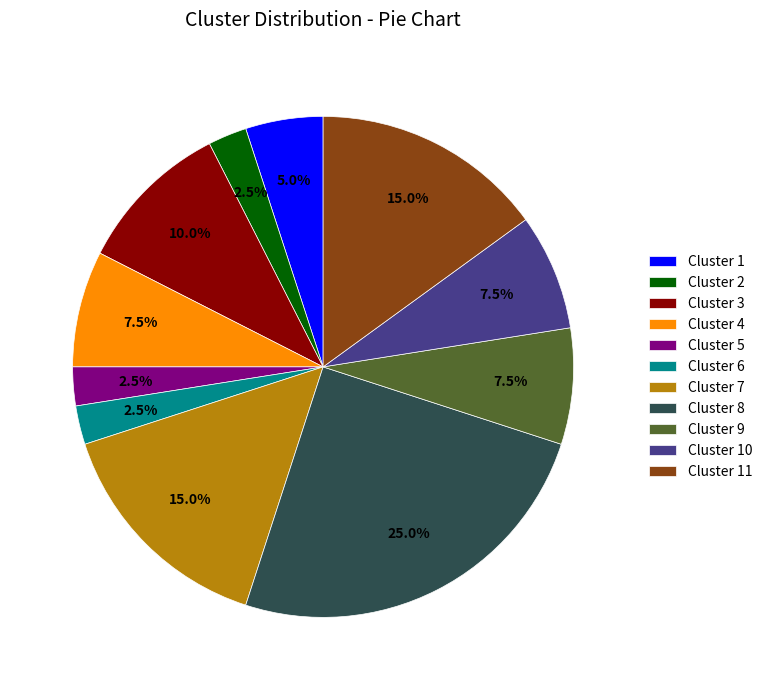

Which category has the biggest portion of the pie?

Cluster 8